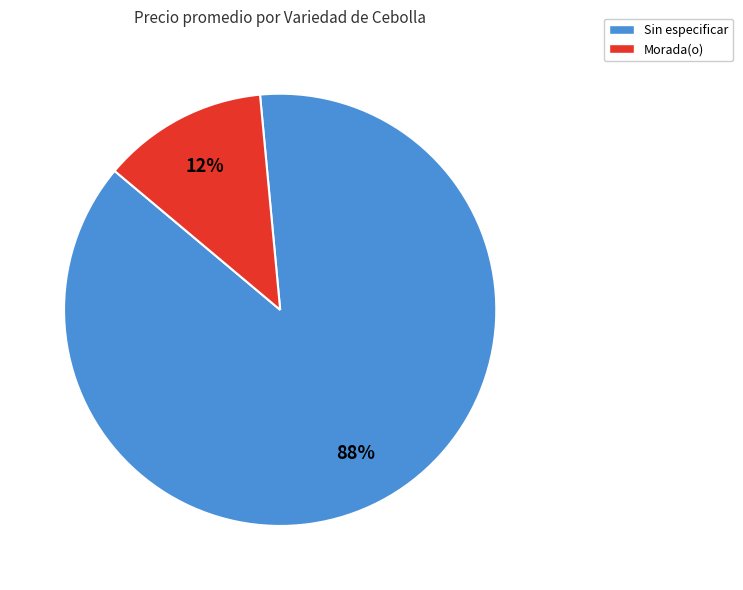

True or false: Sin especificar accounts for 88% of the total.

True